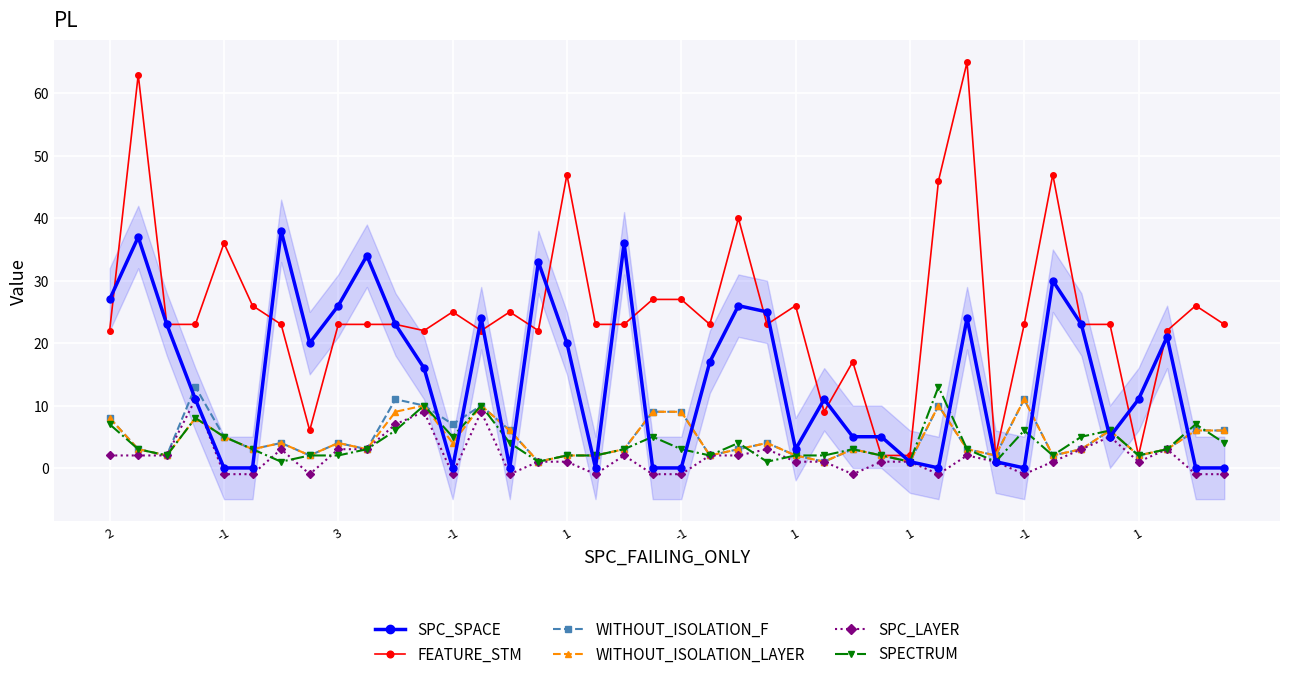

True or false: SPECTRUM has more than 2 interior local peaks.

True